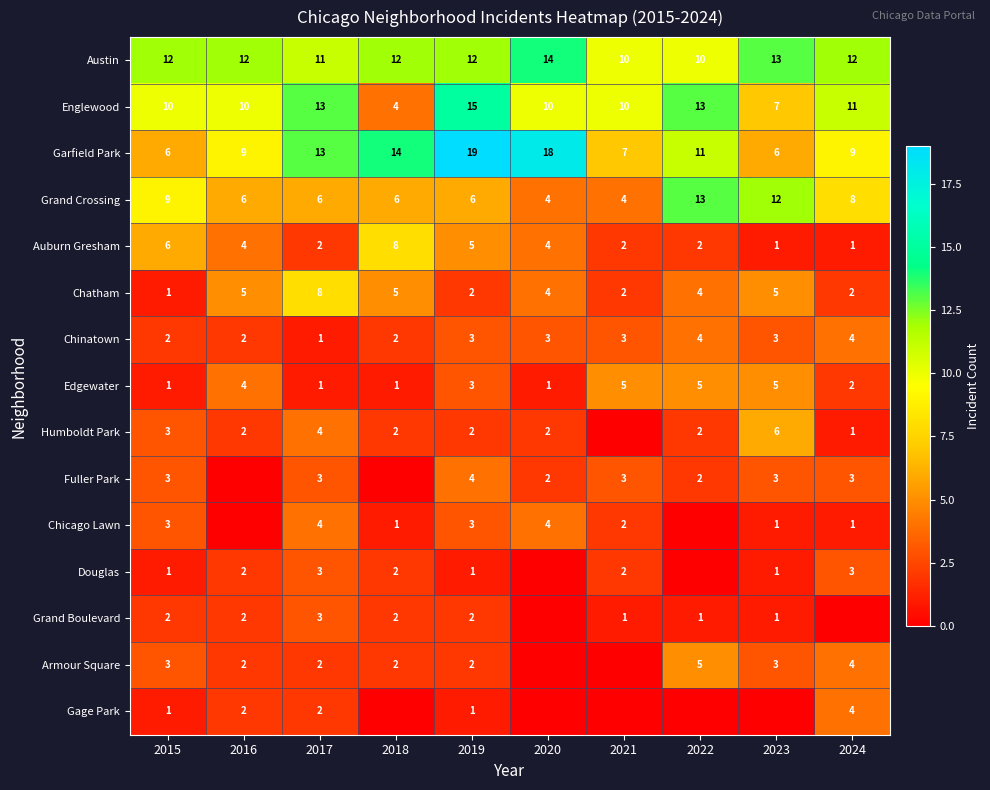

Where does the Edgewater series first go above 3?

2016